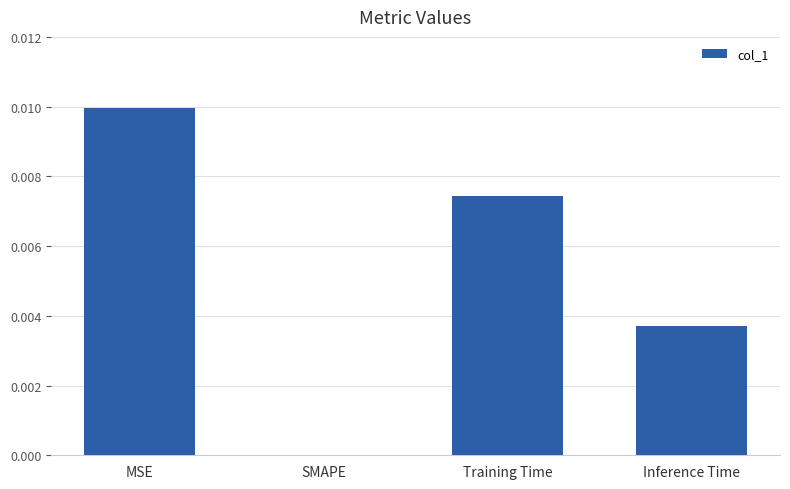

True or false: the data shows 0.0 at SMAPE.

True